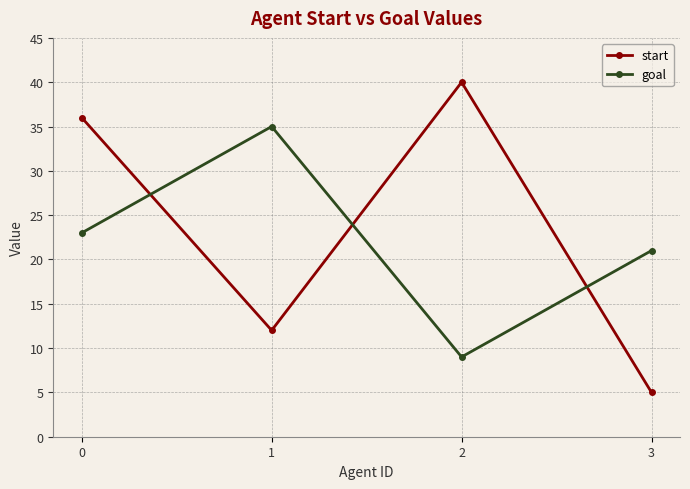

What is the minimum value for goal?

9